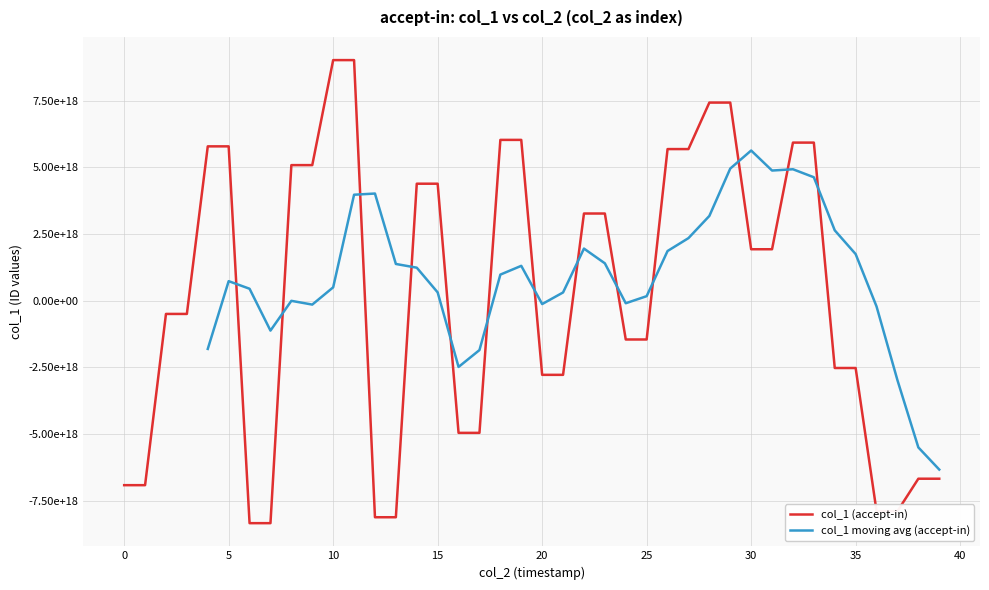

Reading right to left, list all the values displayed in this chart.

-6678574704275177472	-6678574704275177472	-7895621635265409024	-7895621635265409024	-2527780287190999040	-2527780287190999040	5923355500300455936	5923355500300455936	1924948295461608448	1924948295461608448	7423775047051172864	7423775047051172864	5680386315446697984	5680386315446697984	-1458552380769832704	-1458552380769832704	3264562718946424832	3264562718946424832	-2784025261905369600	-2784025261905369600	6025146900362958848	6025146900362958848	-4959357948571058176	-4959357948571058176	4382135389123530240	4382135389123530240	-8123082411195380736	-8123082411195380736	9016415921580006400	9016415921580006400	5078878054047869952	5078878054047869952	-8345197662937969664	-8345197662937969664	5782518836457344000	5782518836457344000	-500364522567603072	-500364522567603072	-6920649357518380032	-6920649357518380032